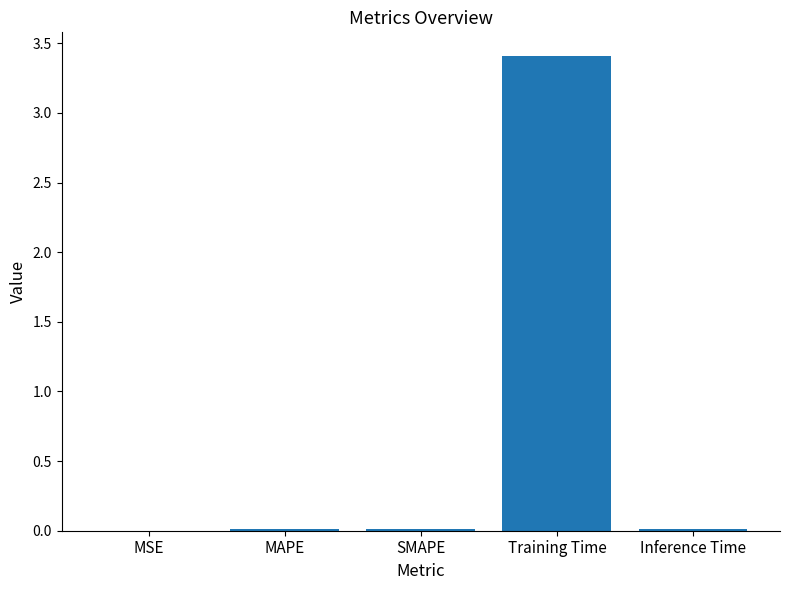

Are the bars horizontal?

No